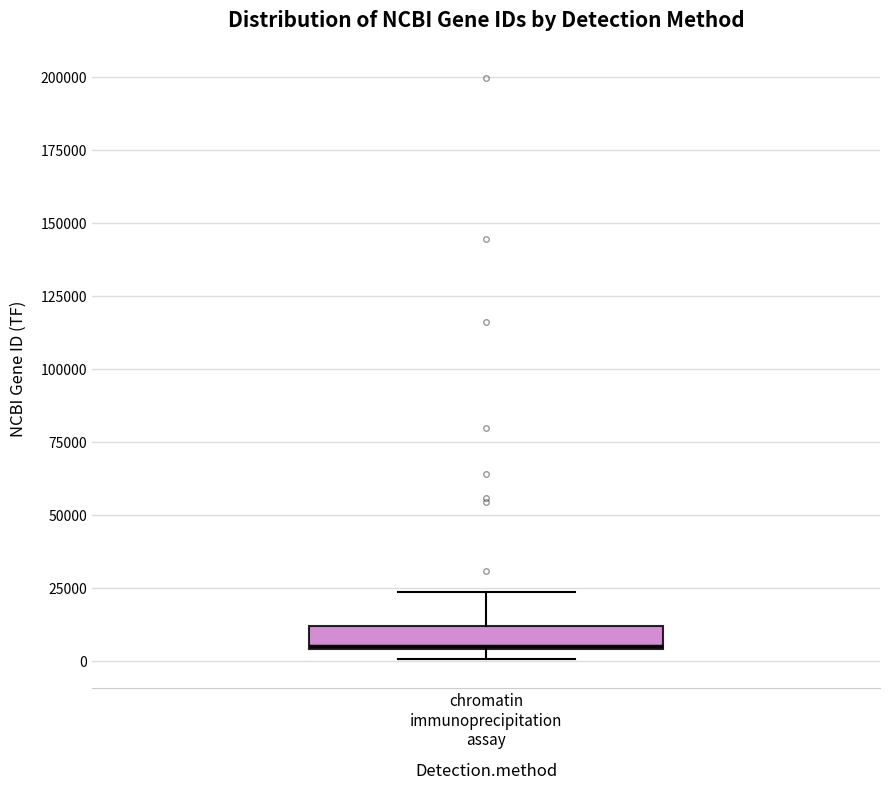

Transcribe this box plot: give where the median line is, the range the box spans, and where the two whiskers end, as read against the y-axis. The values are not printed on the chart, so give them approximately, as read against the axis.

median 5000, box 5000 to 10000, whiskers 0 to 25000